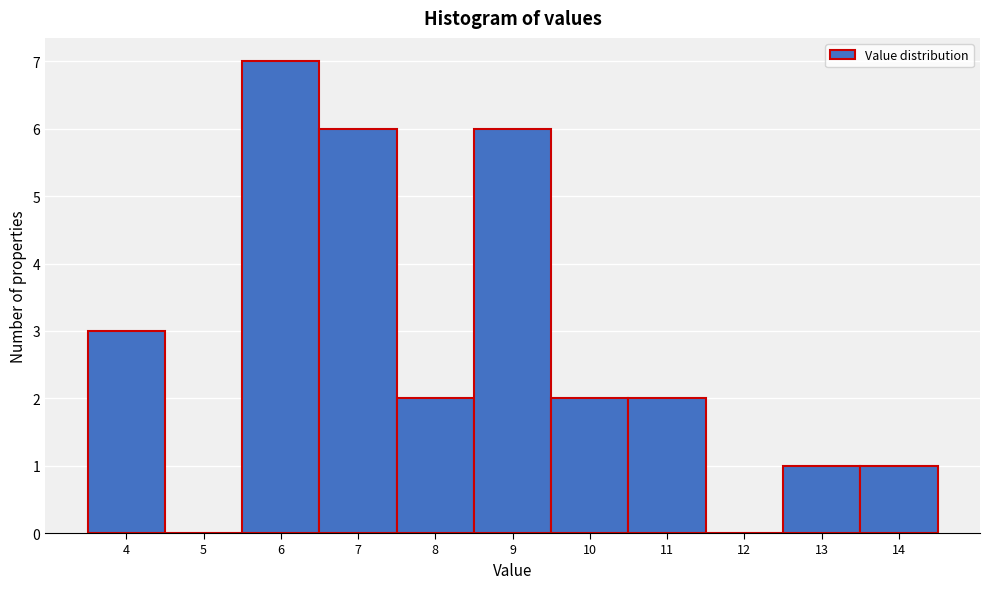

Reading left to right, transcribe this chart: for each bar, give the range it covers on the x-axis and its height. The values are not printed on the chart, so give them approximately, as read against the axis.

3.5 to 4.5: 3
4.5 to 5.5: 0
5.5 to 6.5: 7
6.5 to 7.5: 6
7.5 to 8.5: 2
8.5 to 9.5: 6
9.5 to 10.5: 2
10.5 to 11.5: 2
11.5 to 12.5: 0
12.5 to 13.5: 1
13.5 to 14.5: 1